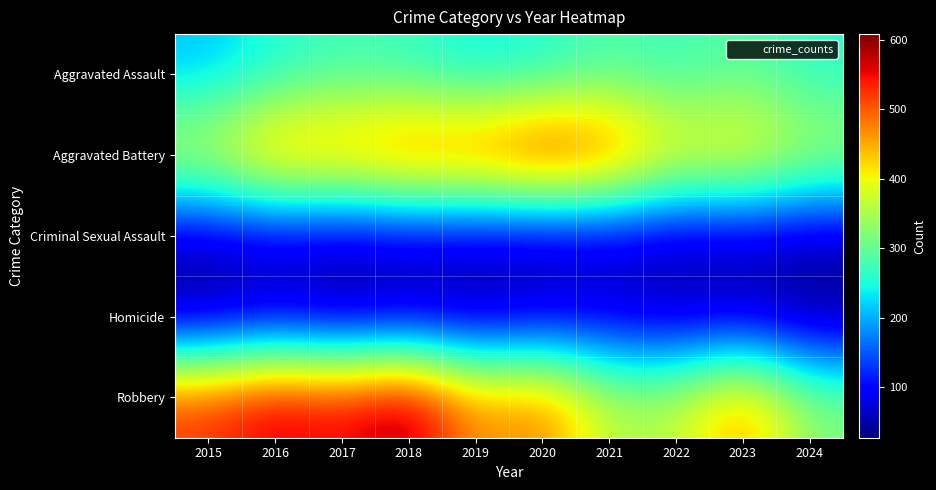

Reading left to right, list all the values displayed in this chart.

Aggravated Assault: 2015=210	2016=250	2017=276	2018=265	2019=238	2020=249	2021=284	2022=267	2023=295	2024=258
Aggravated Battery: 2015=387	2016=491	2017=480	2018=522	2019=520	2020=574	2021=531	2022=417	2023=437	2024=362
Criminal Sexual Assault: 2015=58	2016=69	2017=55	2018=66	2019=61	2020=49	2021=62	2022=52	2023=56	2024=52
Homicide: 2015=32	2016=59	2017=37	2018=49	2019=40	2020=63	2021=69	2022=47	2023=55	2024=27
Robbery: 2015=527	2016=579	2017=553	2018=608	2019=458	2020=491	2021=357	2022=364	2023=473	2024=322